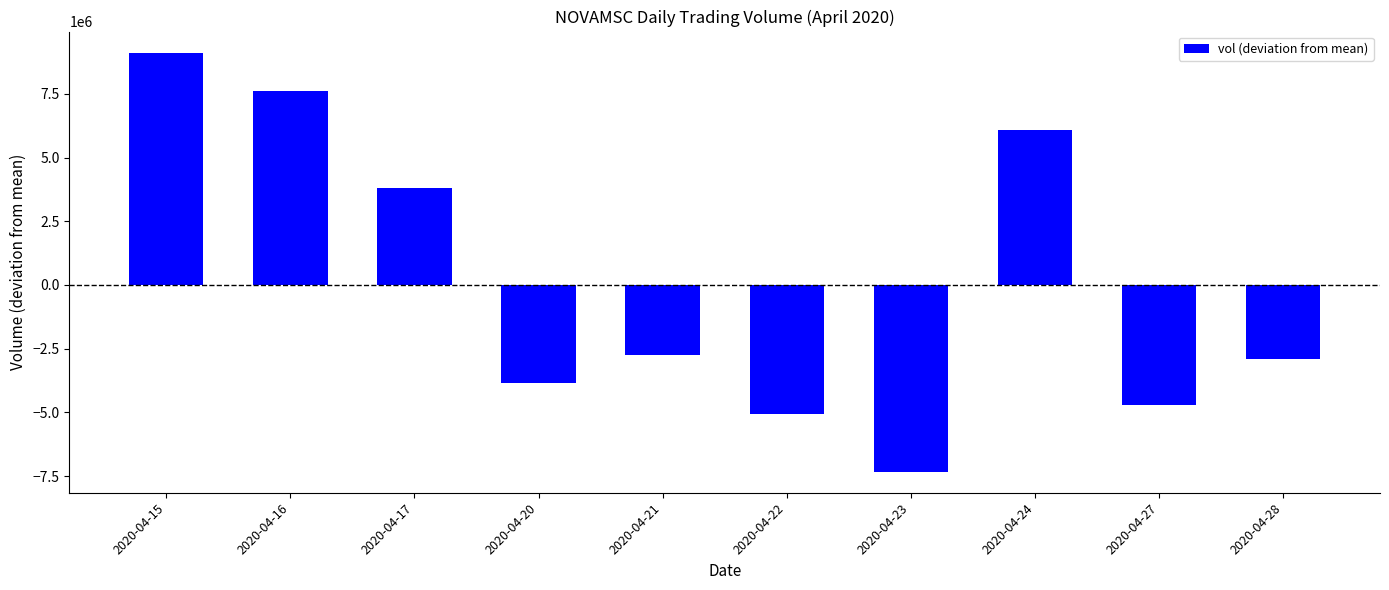

List the labels in order of value, smallest first.

2020-04-23, 2020-04-22, 2020-04-27, 2020-04-20, 2020-04-28, 2020-04-21, 2020-04-17, 2020-04-24, 2020-04-16, 2020-04-15